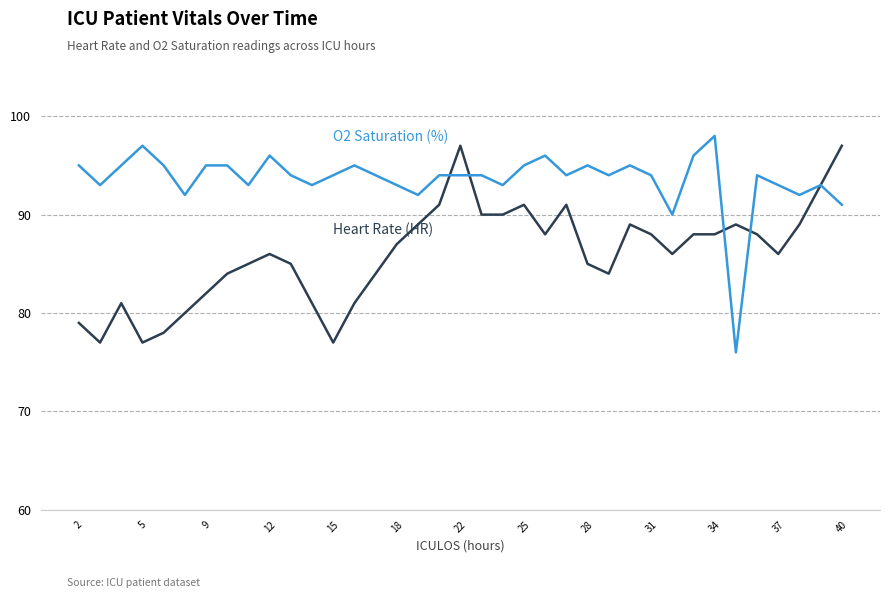

How many lines are shown in the chart?

2